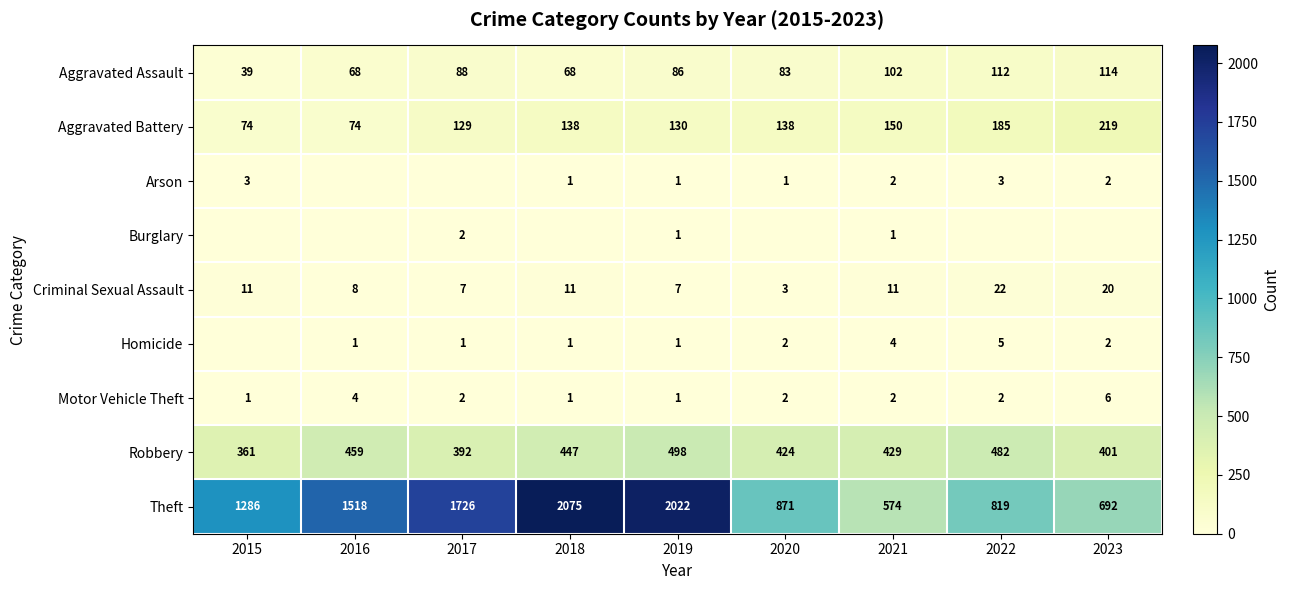

Where is Aggravated Assault nearest to the value 76?

2020